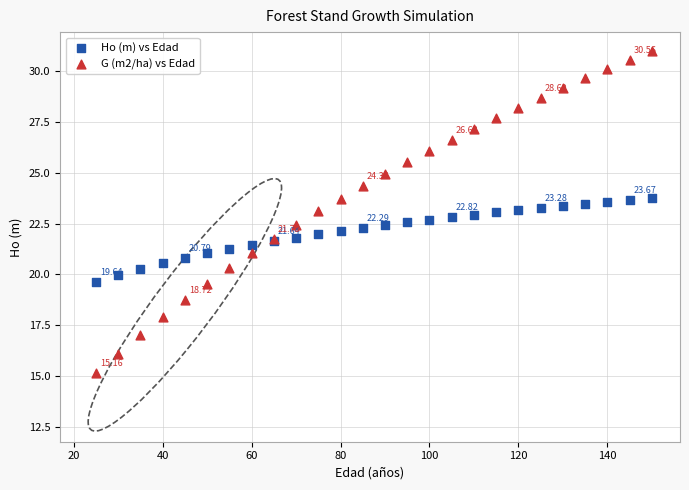

Which series has the largest Y range (max minus min)?

G (m2/ha) vs Edad